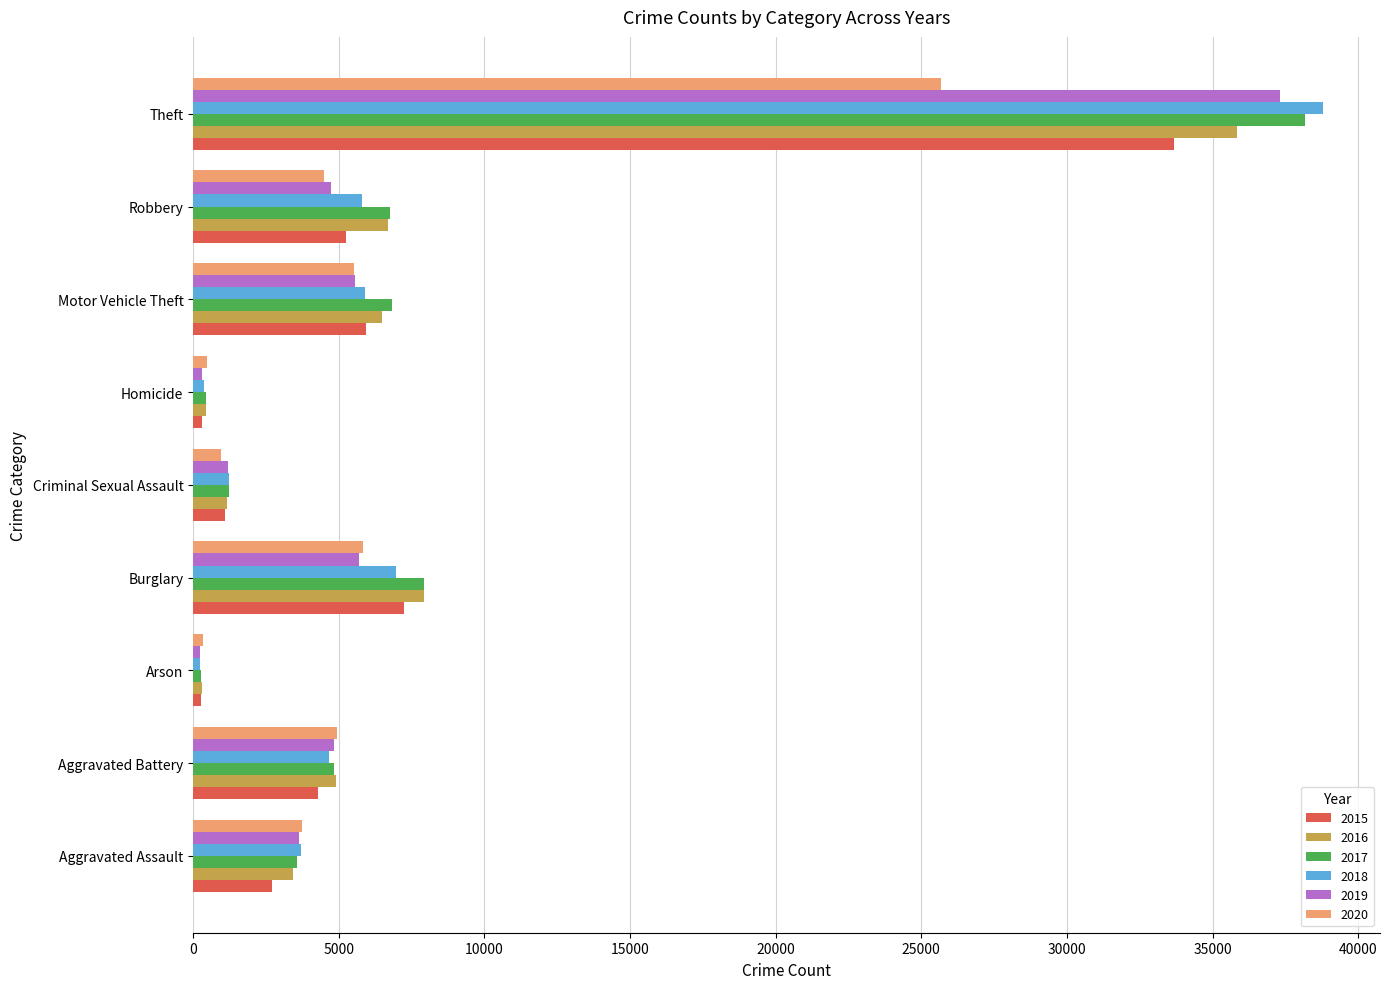

True or false: 2019 has a value of 2880 at Aggravated Battery.

False